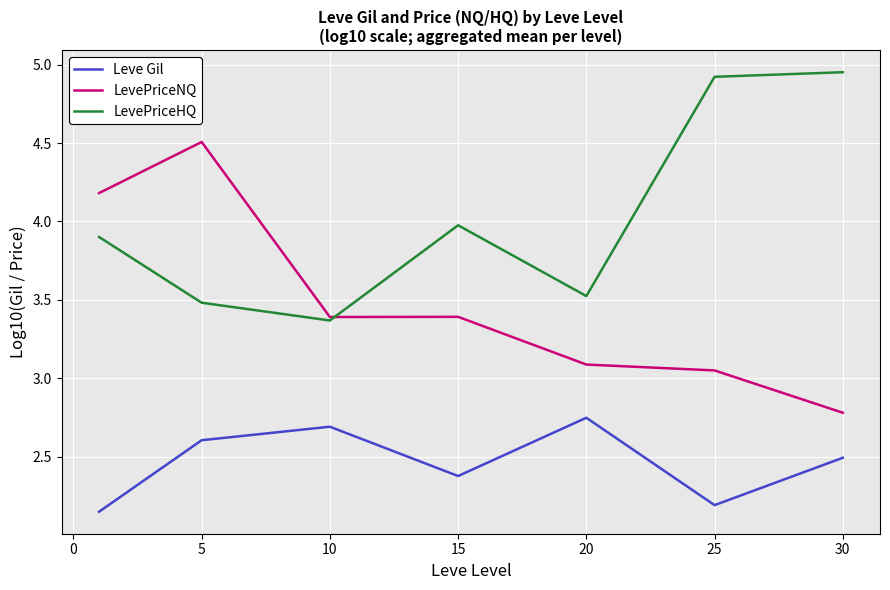

List the series in order of their overall mean, lowest first.

Leve Gil, LevePriceNQ, LevePriceHQ